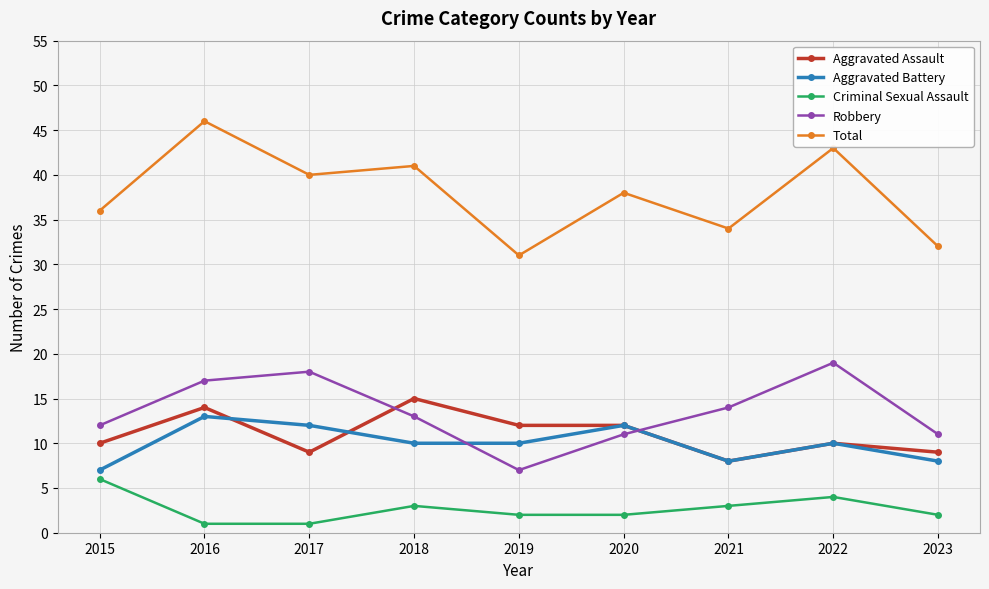

The value of Aggravated Assault at 2017 is 14. True or false?

False